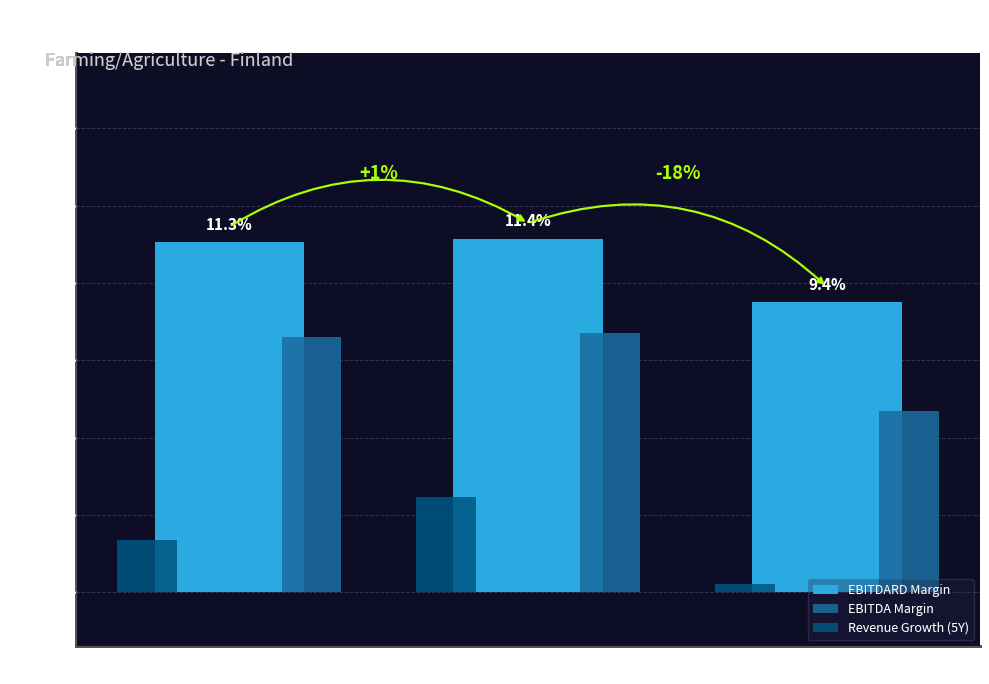

What is the label of the 2nd bar from the right?

Ponsse Oyj